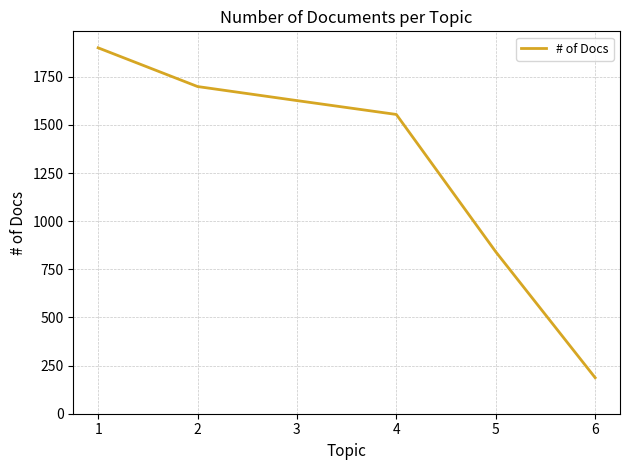

True or false: the data shows 913 at 2.

False